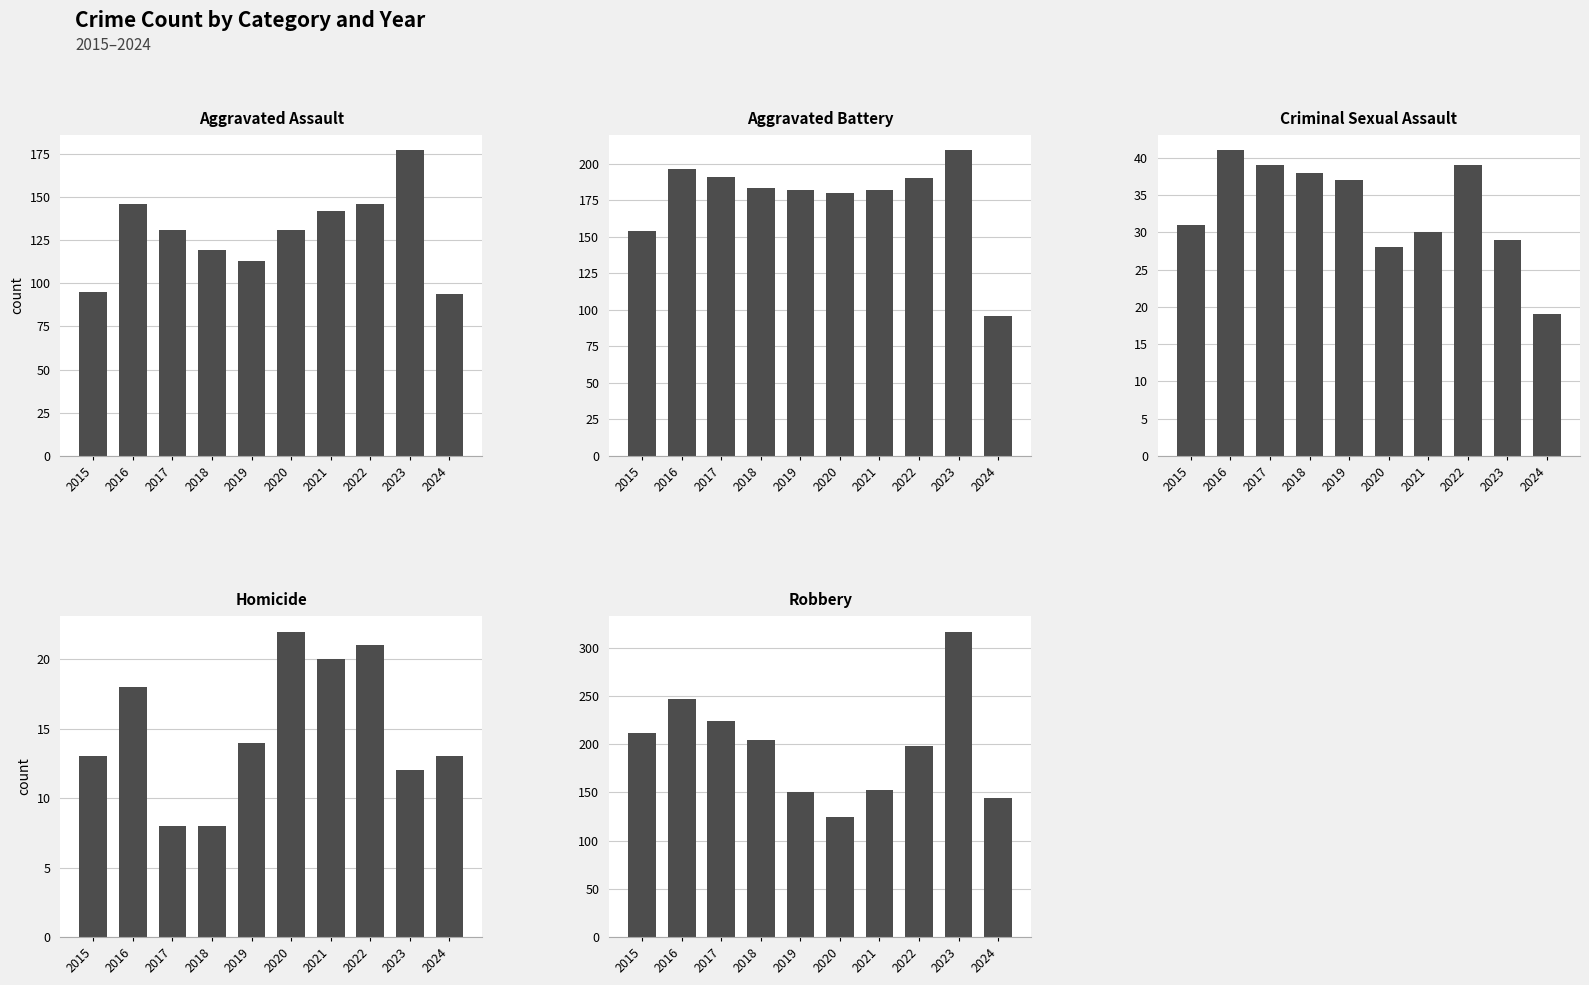

Which category has the highest value across all series?

2023